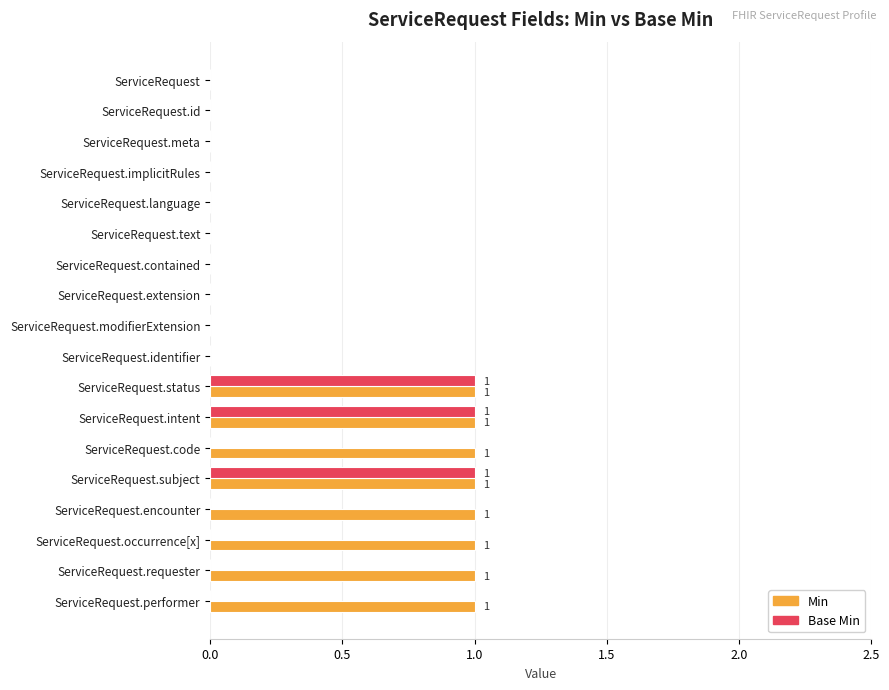

Which series has the largest total across all categories?

Min